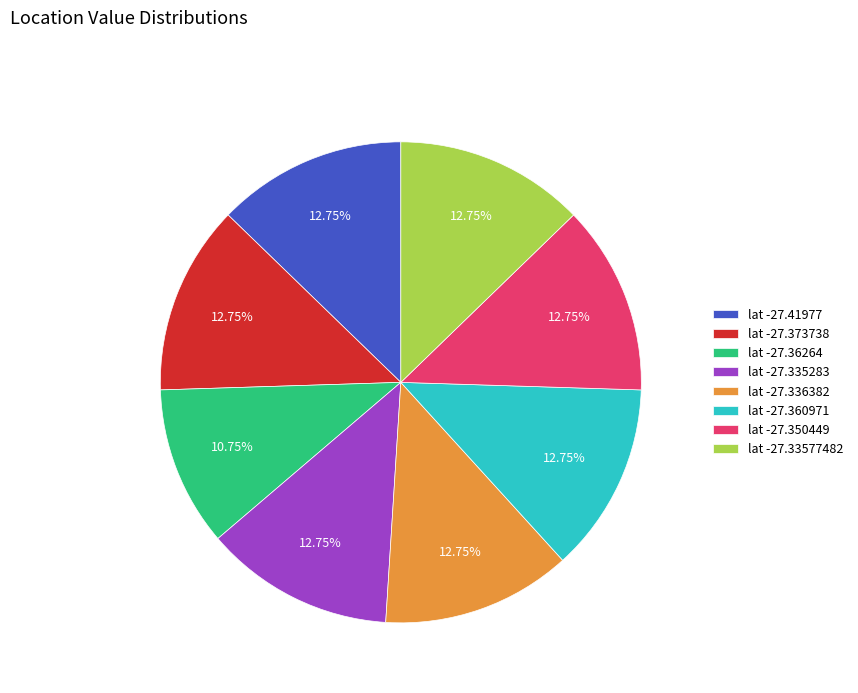

Is the sum of lat -27.336382 and lat -27.41977 greater than half?

No